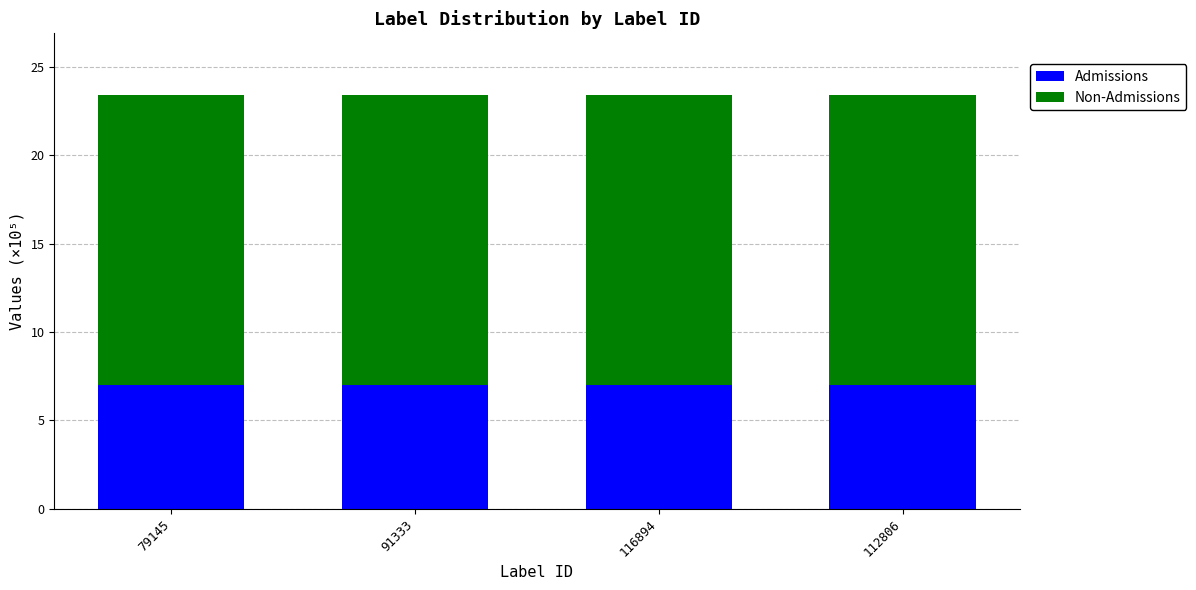

What is the highest value of the Admissions series?

7.0